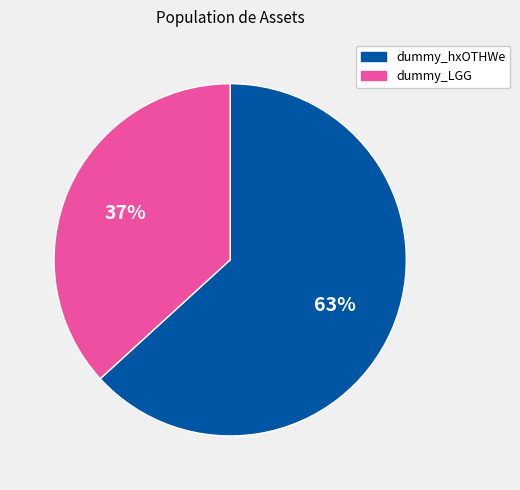

Between dummy_hxOTHWe and dummy_LGG, which is larger?

dummy_hxOTHWe